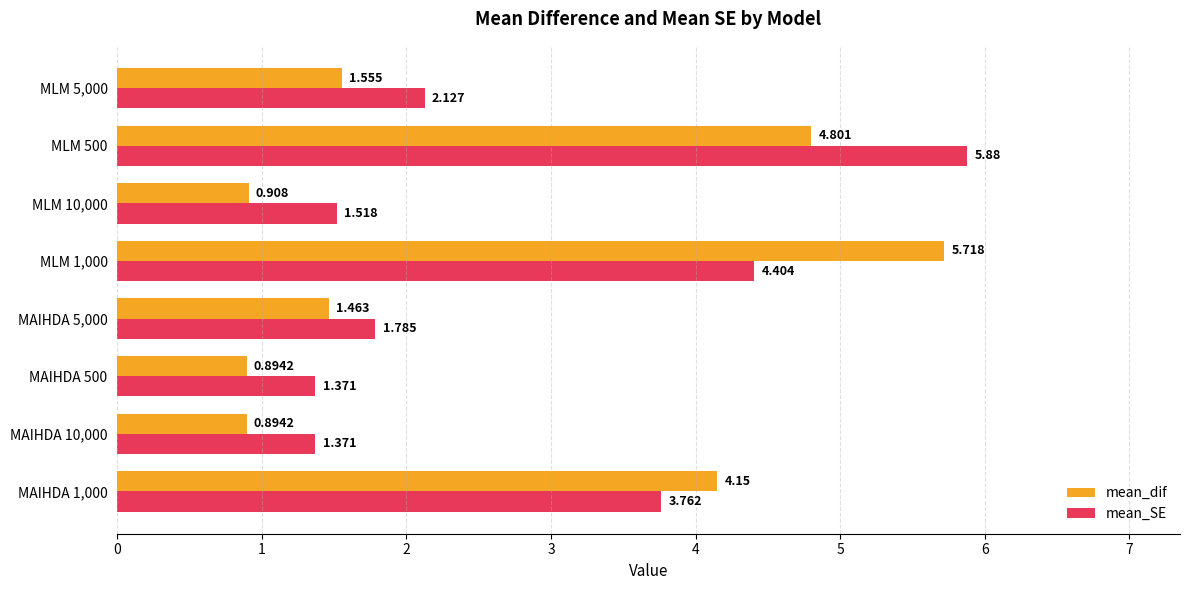

Rank the series by their maximum value, from lowest to highest.

mean_dif, mean_SE